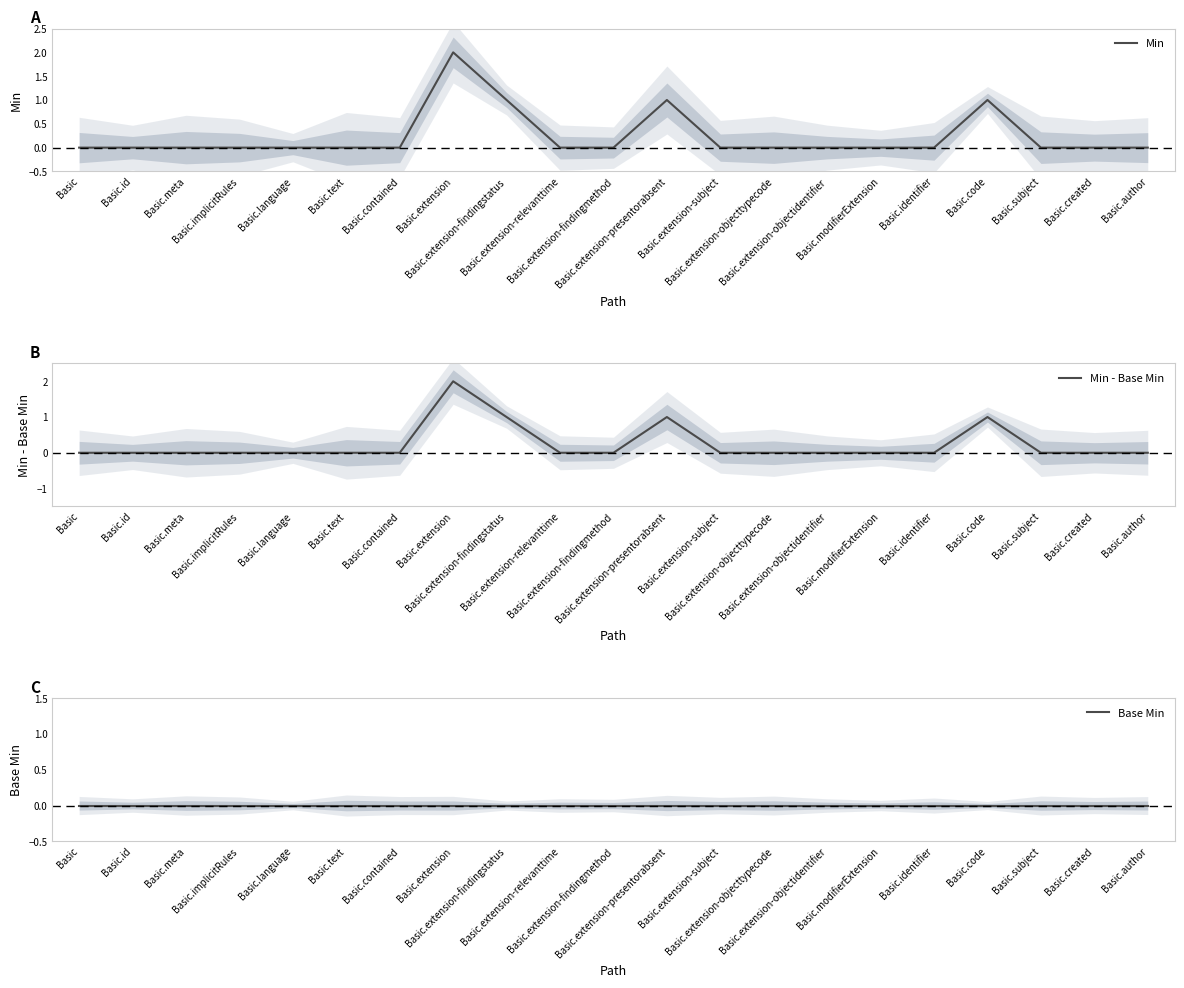

True or false: Base Min has more than 0 points higher than both neighbors.

False